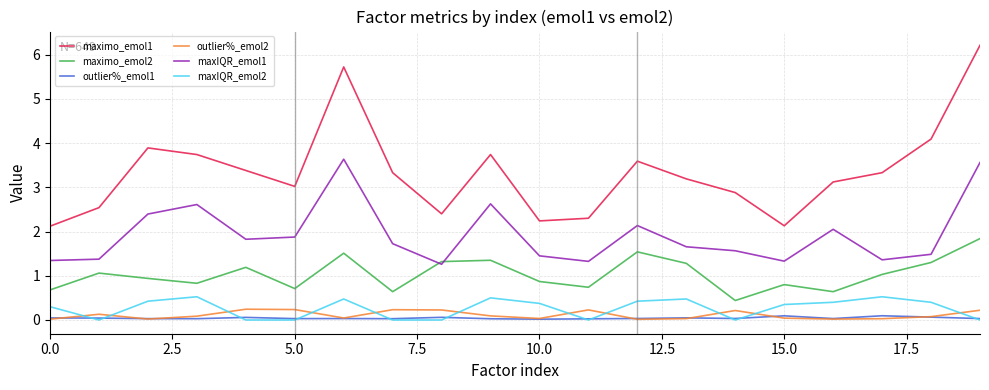

True or false: maxIQR_emol1 and maxIQR_emol2 cross at least once.

False